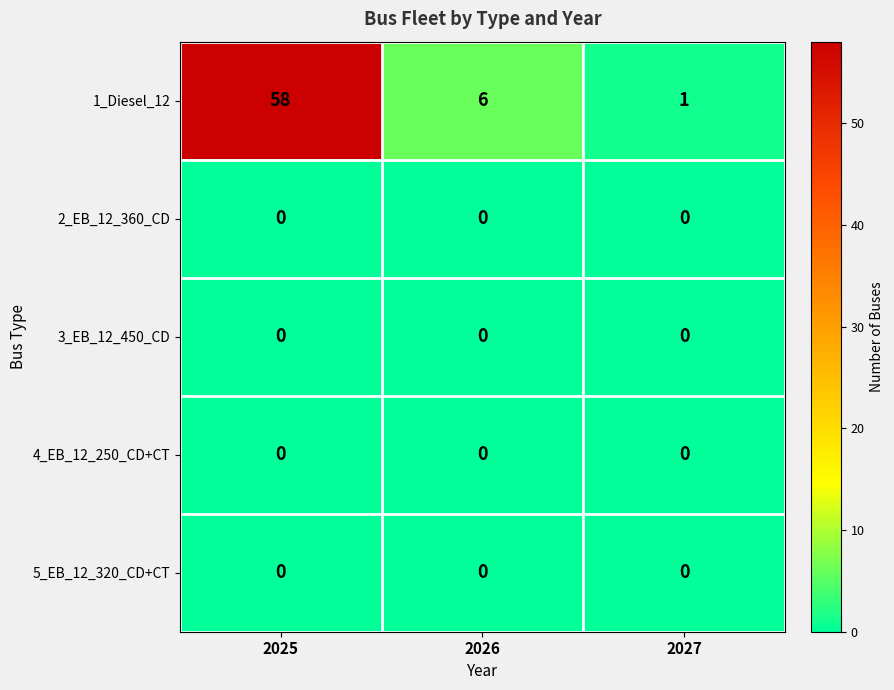

Reading left to right, list all the values displayed in this chart.

1_Diesel_12: 2025=58	2026=6	2027=1
2_EB_12_360_CD: 2025=0	2026=0	2027=0
3_EB_12_450_CD: 2025=0	2026=0	2027=0
4_EB_12_250_CD+CT: 2025=0	2026=0	2027=0
5_EB_12_320_CD+CT: 2025=0	2026=0	2027=0